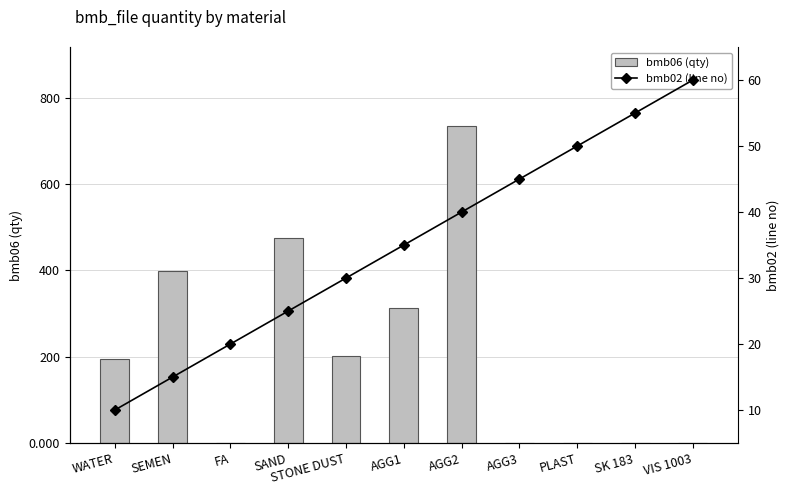

At which category is the sum across all series the highest?

AGG2